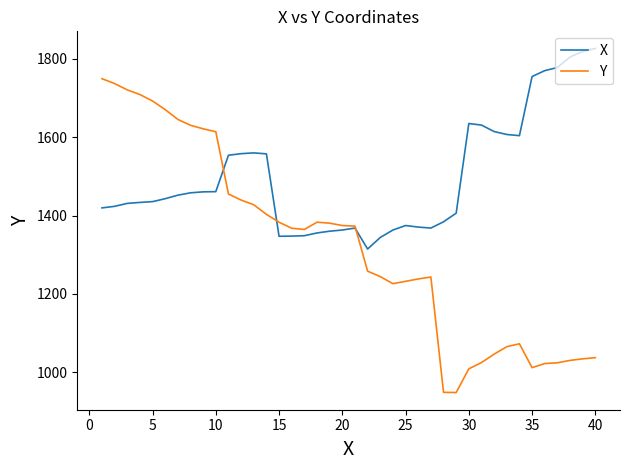

What is the greatest value displayed?

1826.5